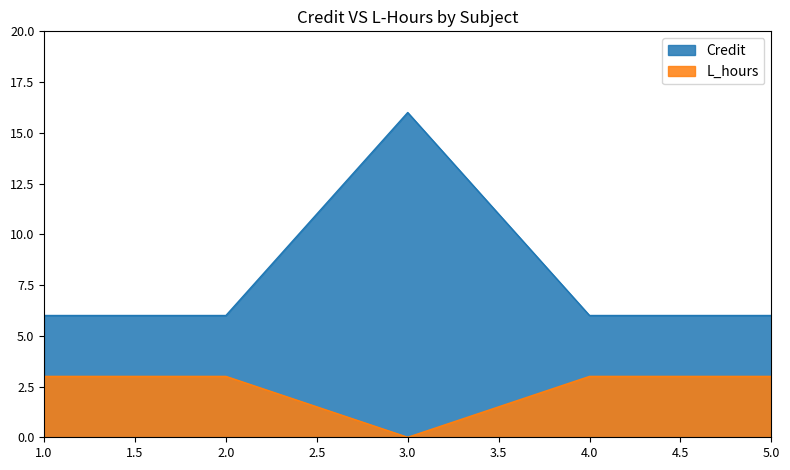

What is the value of the L_hours point at the 4th from the left?

3